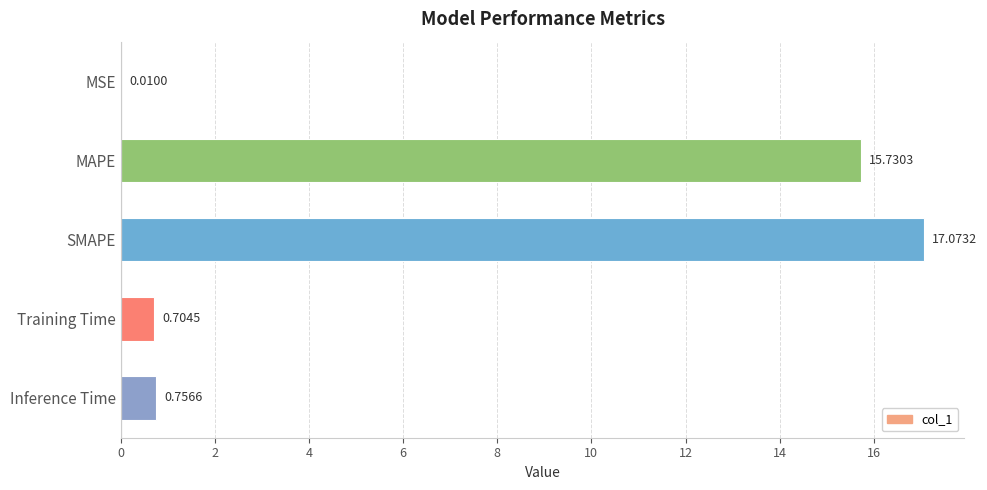

Count the number of categories in the chart.

5